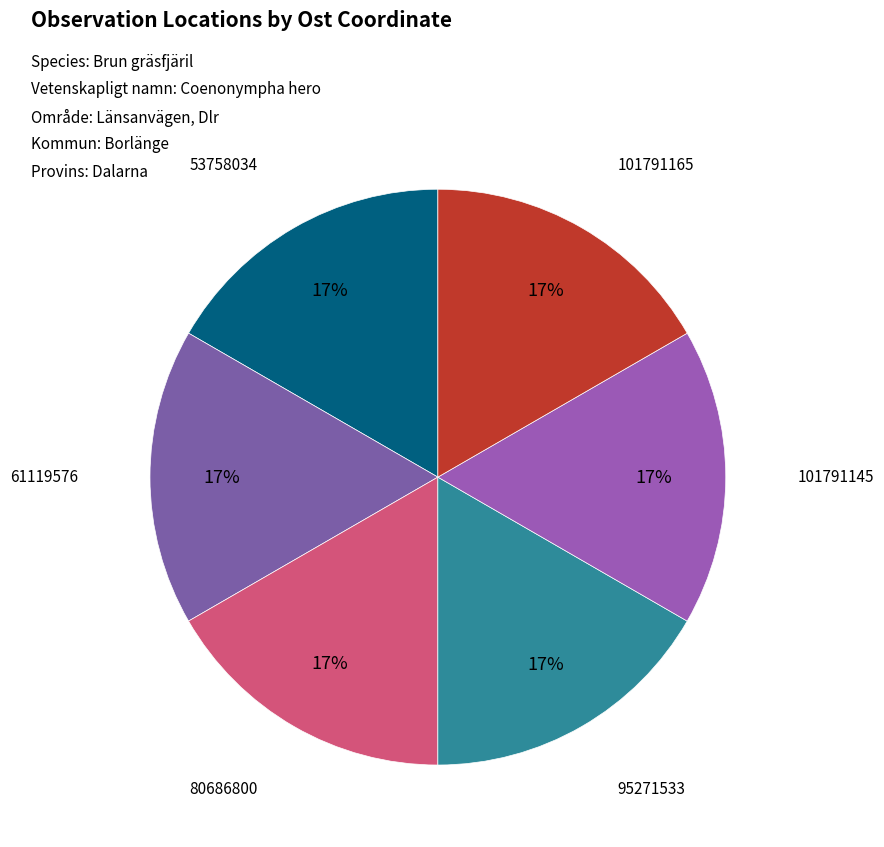

Do 53758034 and 101791165 together represent more than half of the pie?

No